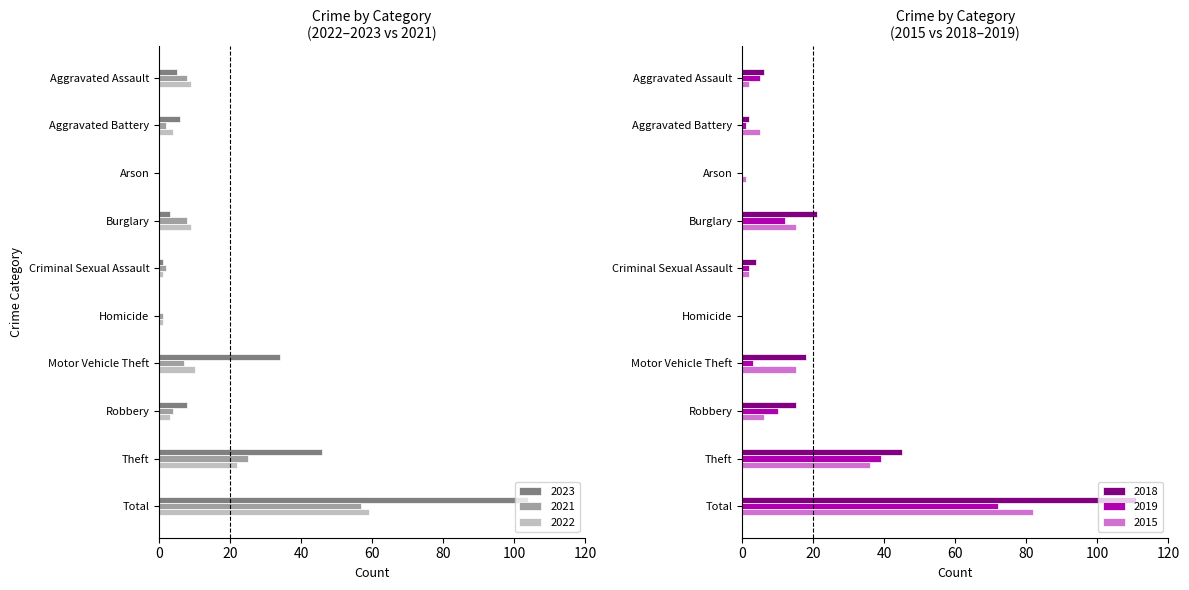

Which has a higher value, Aggravated Battery or Aggravated Assault?

Aggravated Battery